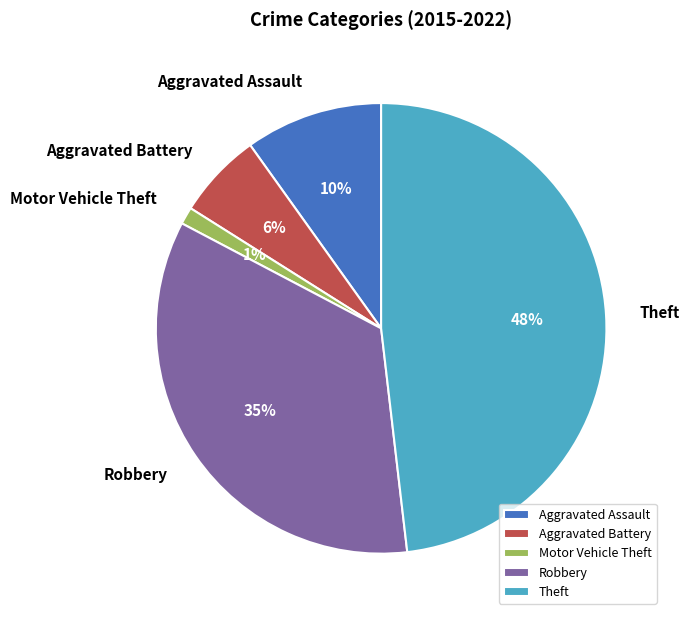

Between Aggravated Battery and Theft, which is larger?

Theft